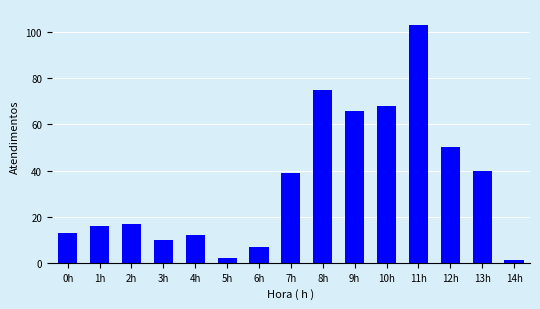

Reading right to left, transcribe all the data shown in this chart.

1	40	50	103	68	66	75	39	7	2	12	10	17	16	13